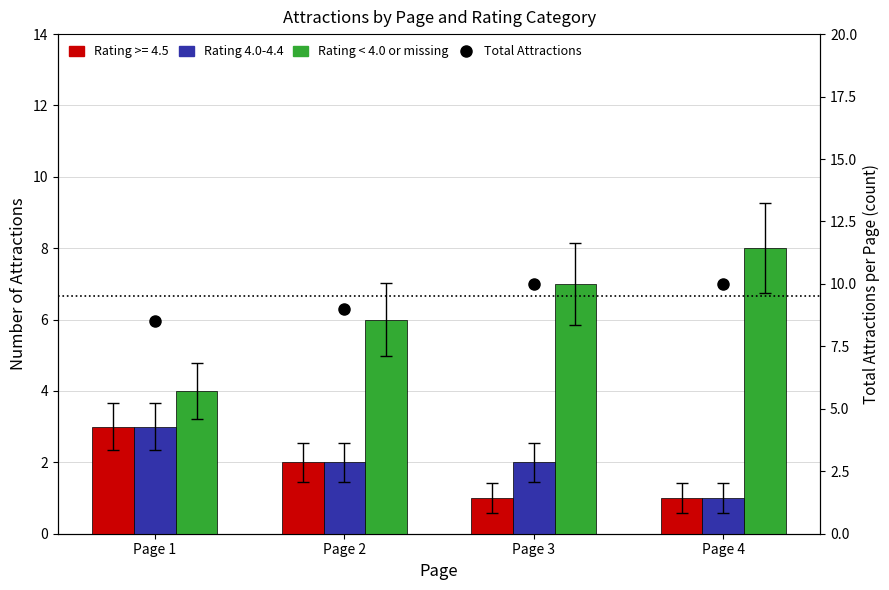

Are the bars grouped side by side (vs. stacked)?

Yes